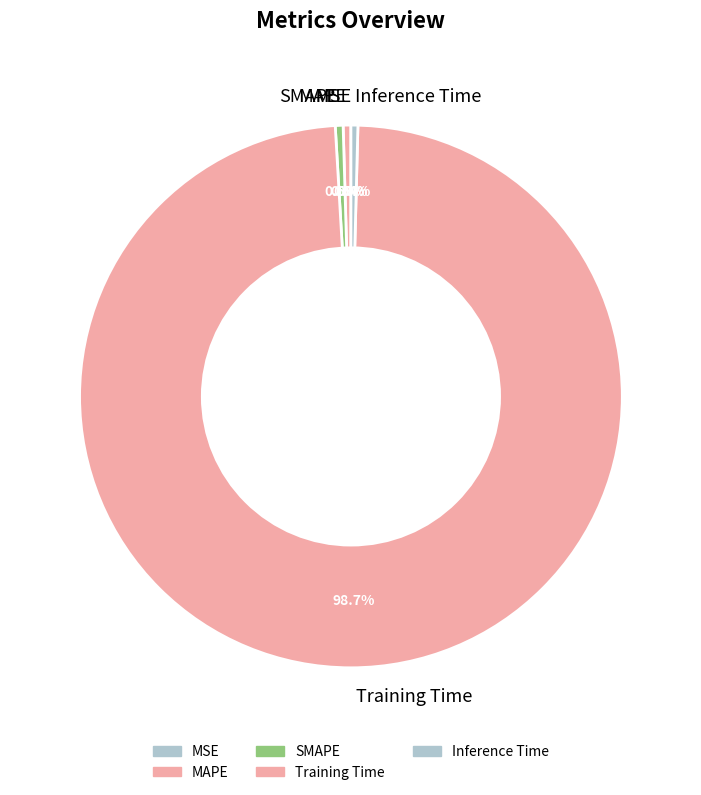

Does any single category account for the majority?

Yes